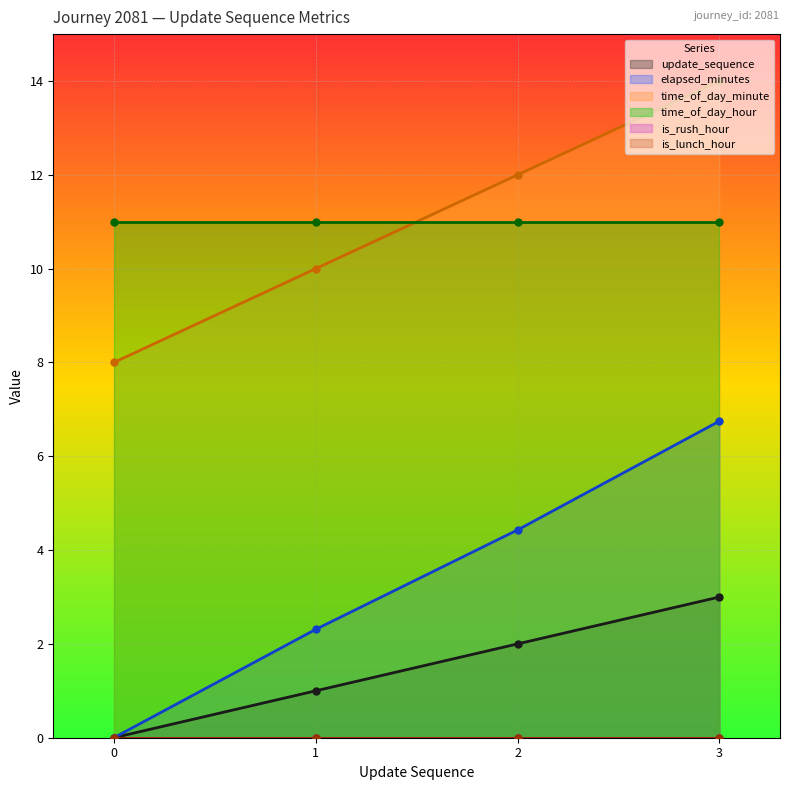

Between 2 and 1, which is larger?

2